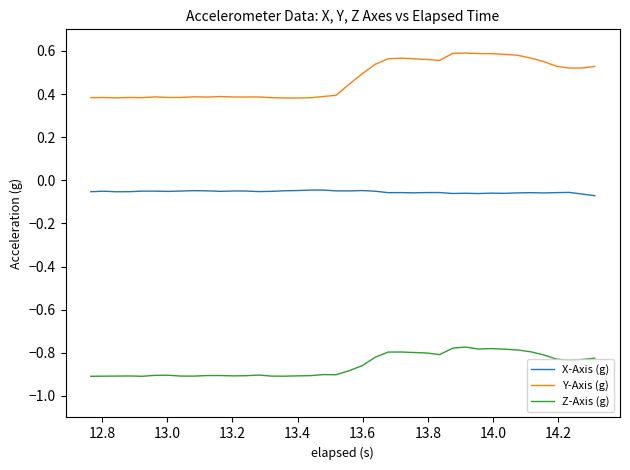

How many lines are shown in the chart?

3